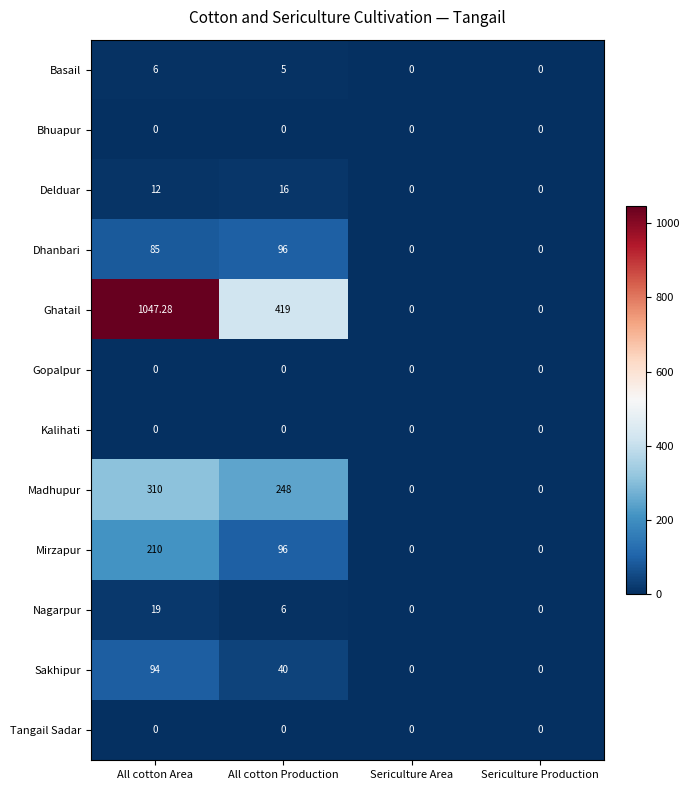

What is the difference between the highest and lowest values at All cotton Area?

1047.3